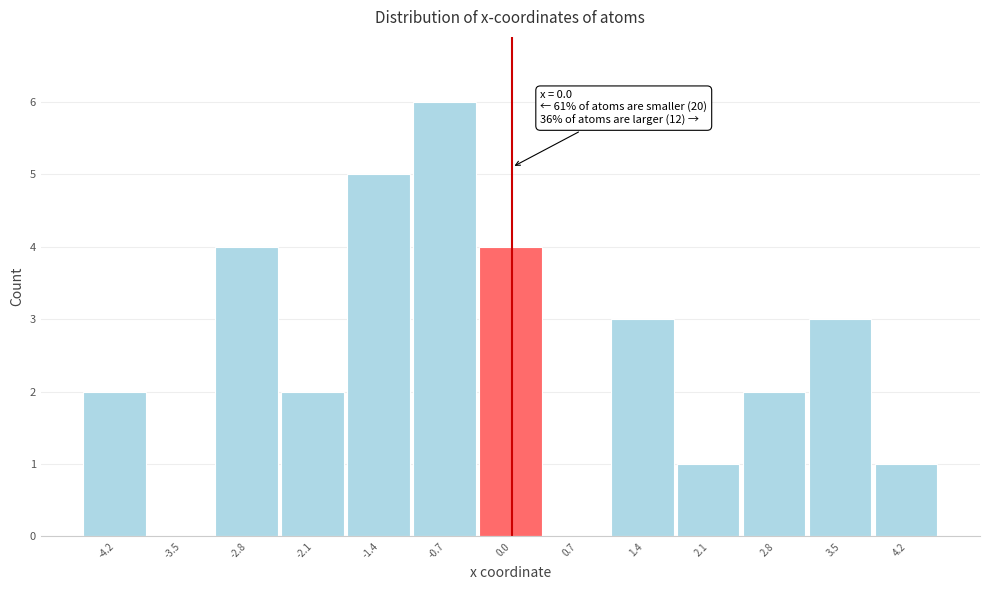

Over which range of the x-axis is the bar tallest?

-1.0 to -0.3